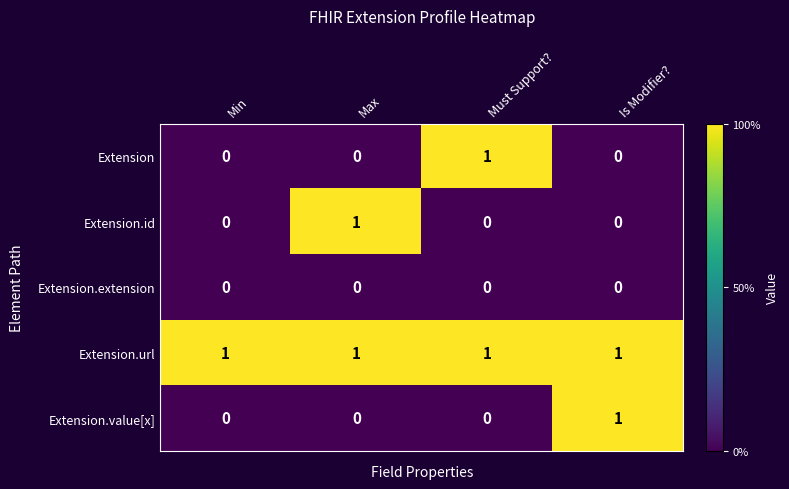

Reading left to right, transcribe all the data shown in this chart.

Extension: 0	0	1	0
Extension.id: 0	1	0	0
Extension.extension: 0	0	0	0
Extension.url: 1	1	1	1
Extension.value[x]: 0	0	0	1